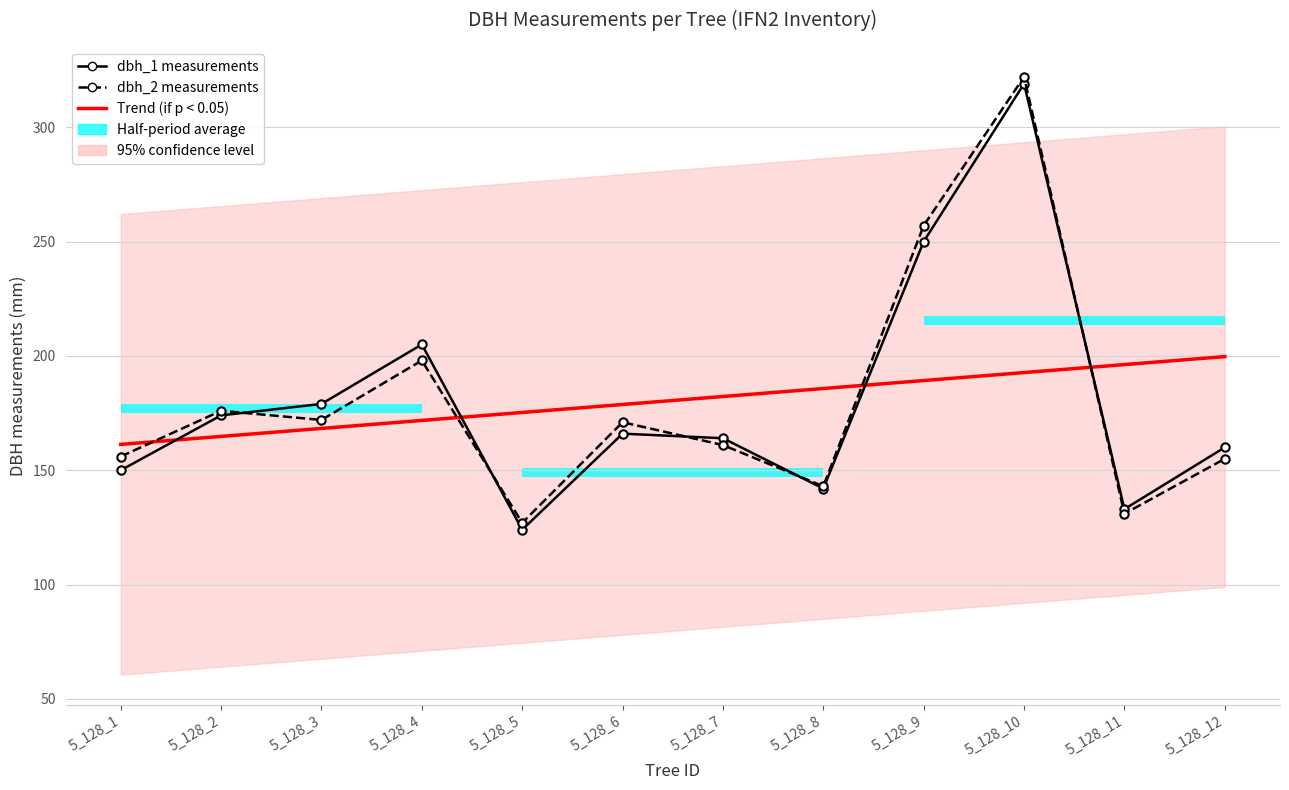

Which series changed the most between 5_128_2 and 5_128_12?

Trend (if p < 0.05)